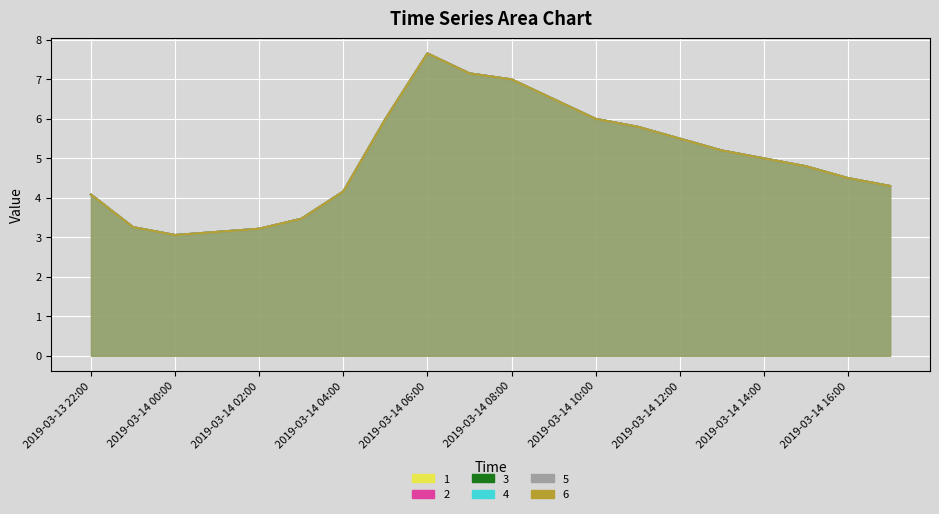

Reading left to right, list all the values displayed in this chart.

1: 4.1	3.3	3.1	3.1	3.2	3.5	4.2	6.0	7.7	7.2	7.0	6.5	6.0	5.8	5.5	5.2	5.0	4.8	4.5	4.3
2: 4.1	3.3	3.1	3.1	3.2	3.5	4.2	6.0	7.7	7.2	7.0	6.5	6.0	5.8	5.5	5.2	5.0	4.8	4.5	4.3
3: 4.1	3.3	3.1	3.1	3.2	3.5	4.2	6.0	7.7	7.2	7.0	6.5	6.0	5.8	5.5	5.2	5.0	4.8	4.5	4.3
4: 4.1	3.3	3.1	3.1	3.2	3.5	4.2	6.0	7.7	7.2	7.0	6.5	6.0	5.8	5.5	5.2	5.0	4.8	4.5	4.3
5: 4.1	3.3	3.1	3.1	3.2	3.5	4.2	6.0	7.7	7.2	7.0	6.5	6.0	5.8	5.5	5.2	5.0	4.8	4.5	4.3
6: 4.1	3.3	3.1	3.1	3.2	3.5	4.2	6.0	7.7	7.2	7.0	6.5	6.0	5.8	5.5	5.2	5.0	4.8	4.5	4.3